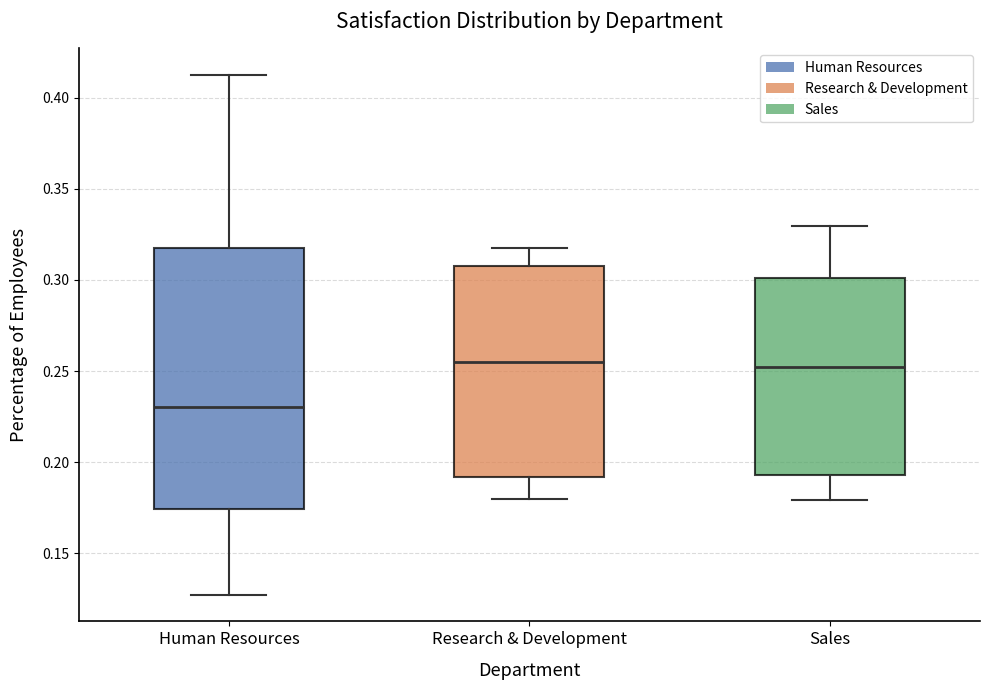

Reading left to right, read every box against the y-axis: the position of its median line, the range the box covers, and the ends of its whiskers. The values are not printed on the chart, so give them approximately, as read against the axis.

Human Resources: median 0.230, box 0.175 to 0.315, whiskers 0.125 to 0.415
Research & Development: median 0.255, box 0.190 to 0.310, whiskers 0.180 to 0.315
Sales: median 0.250, box 0.195 to 0.300, whiskers 0.180 to 0.330